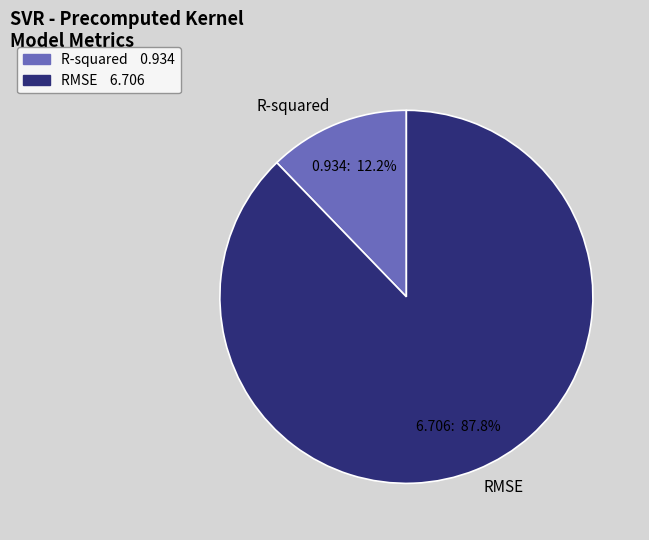

Which has a higher value, R-squared or RMSE?

RMSE